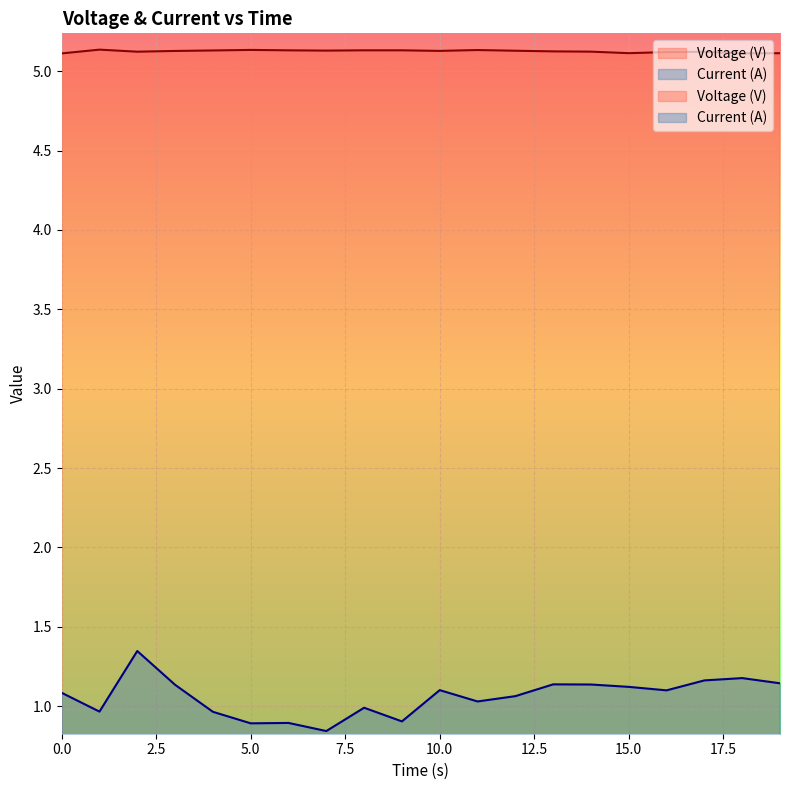

What is the sum of the Voltage (V) values at 12 and 3?

10.3